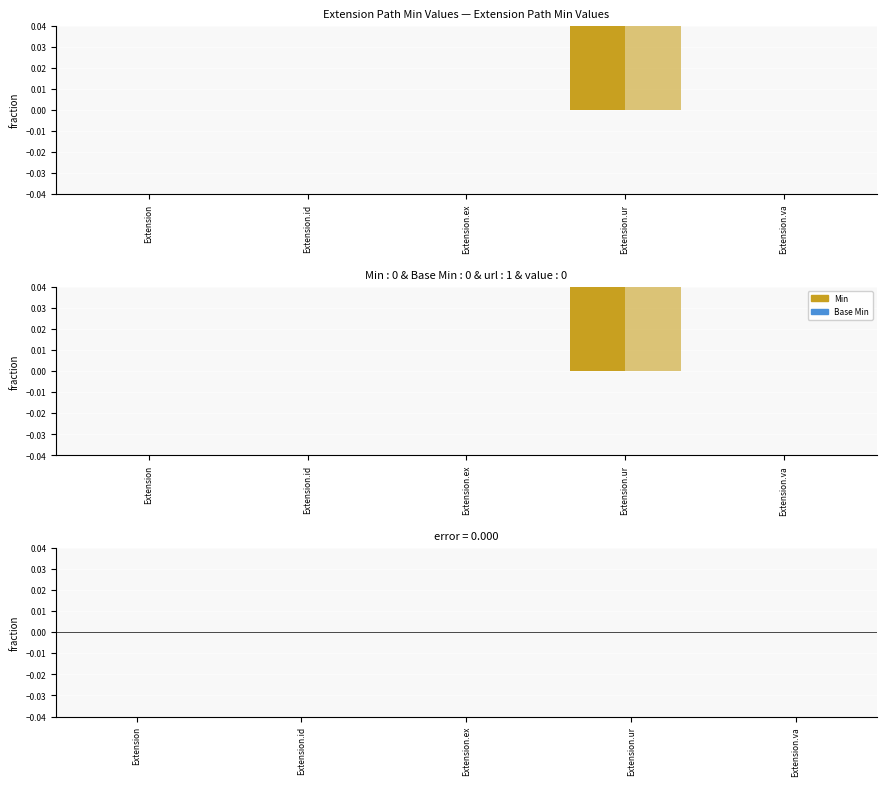

At which label does Min - Base Min reach its peak?

Extension